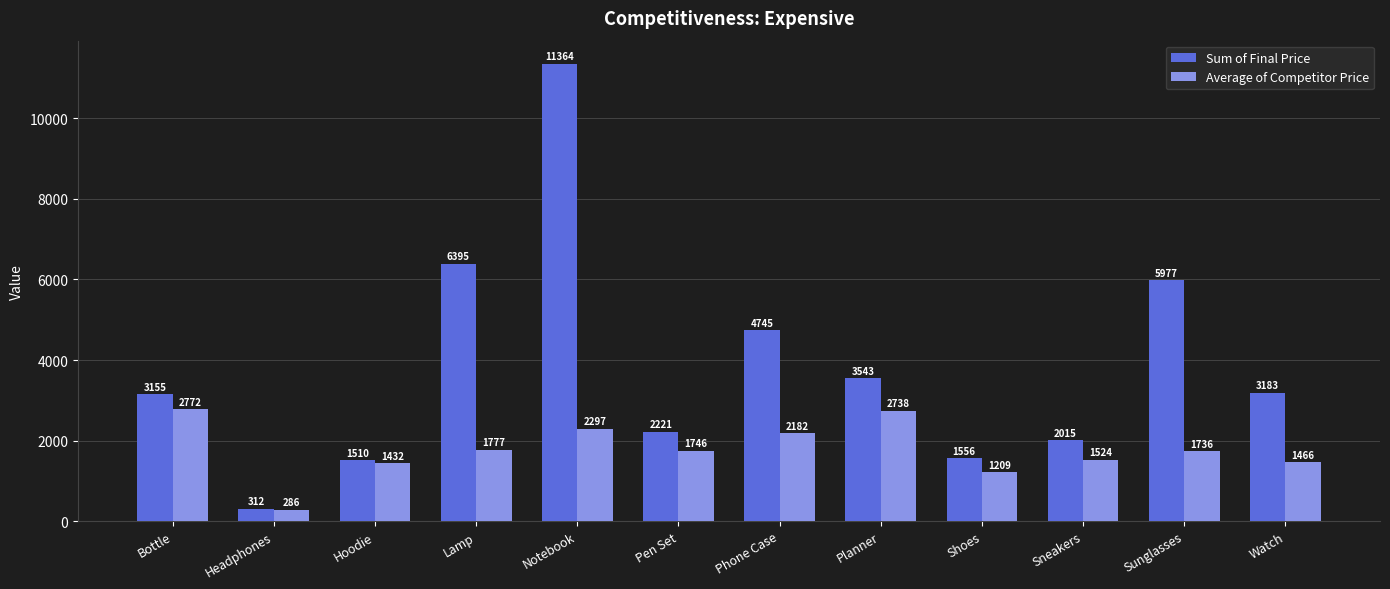

How many categories are shown in the chart?

12